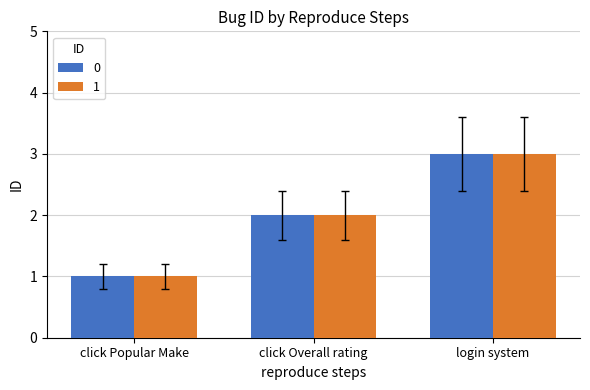

At which category is the sum across all series the highest?

login system